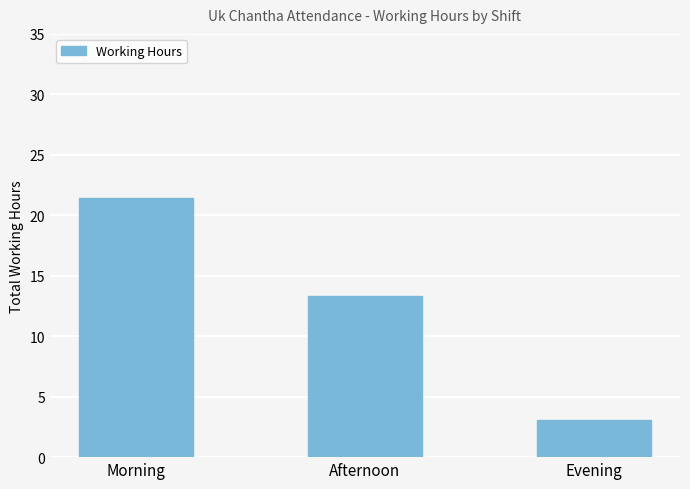

Does the chart contain stacked bars?

No